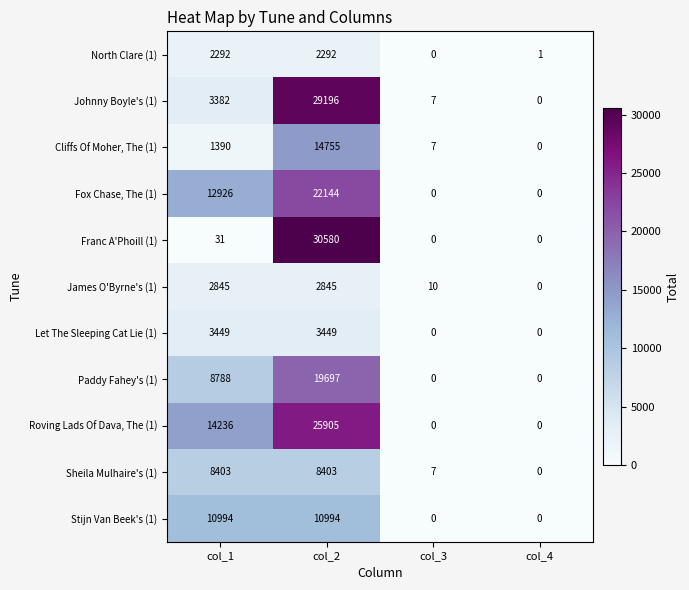

What is the difference between the maximum and minimum values in the Roving Lads Of Dava, The (1) series?

25905